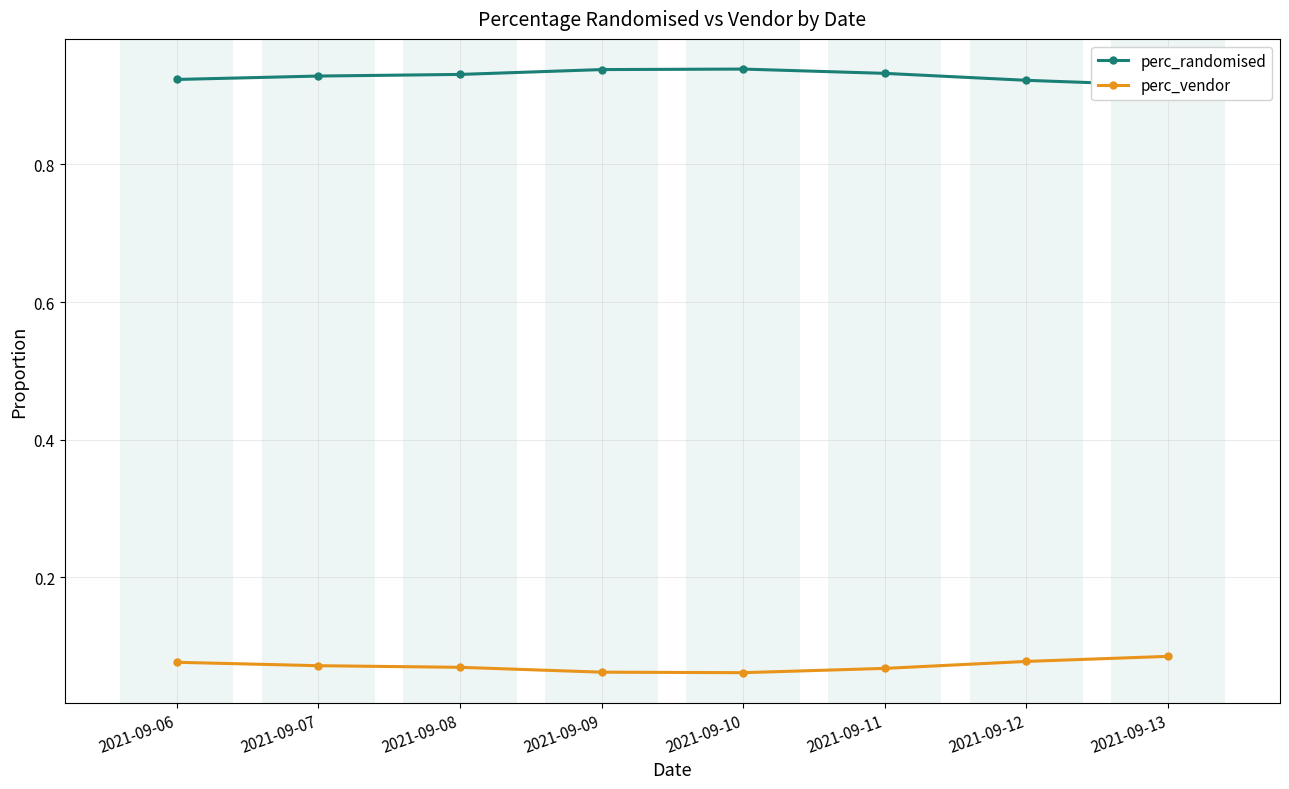

True or false: perc_vendor and perc_randomised intersect in this chart.

False